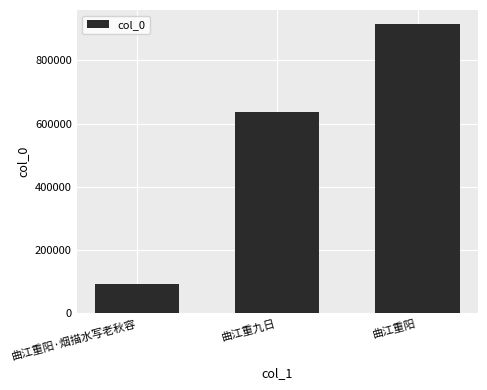

Reading right to left, list all the values displayed in this chart.

曲江重阳=914175	曲江重九日=638080	曲江重阳·烟描水写老秋容=93840